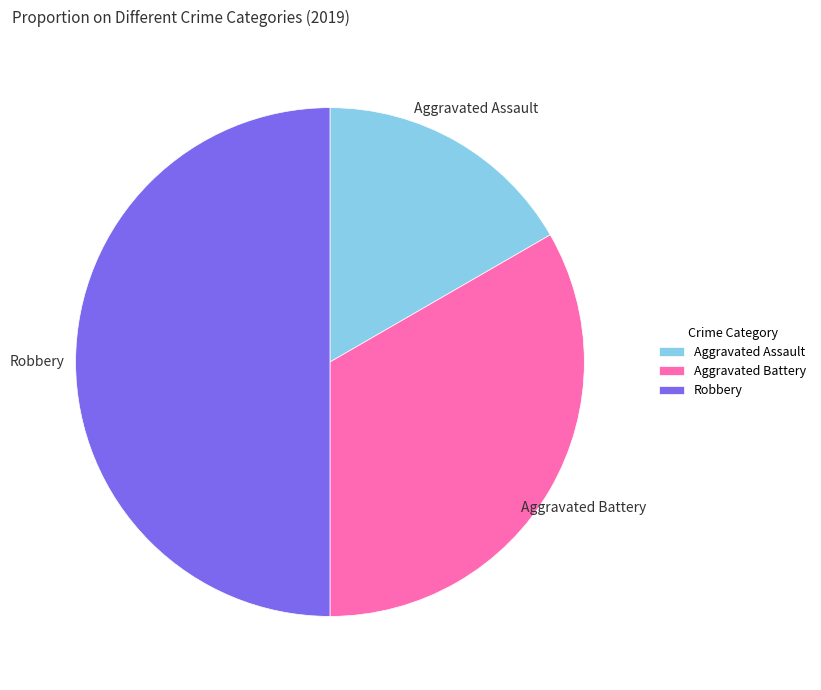

Which has a higher value, Robbery or Aggravated Assault?

Robbery